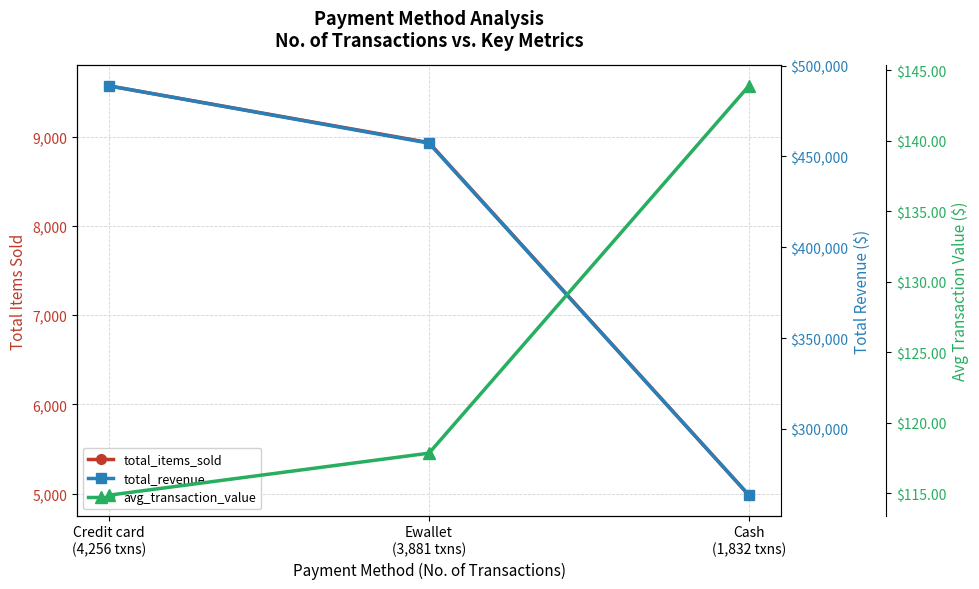

What position from the right is Credit card
(4,256 txns)?

3